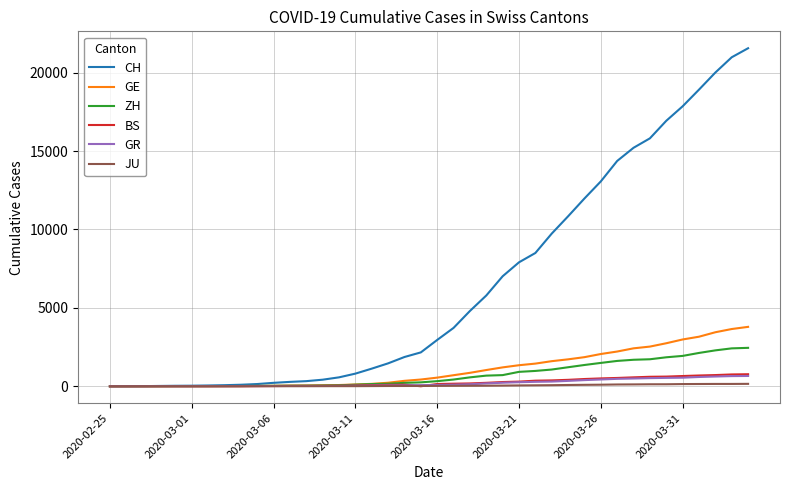

Which series has the largest total across all categories?

CH